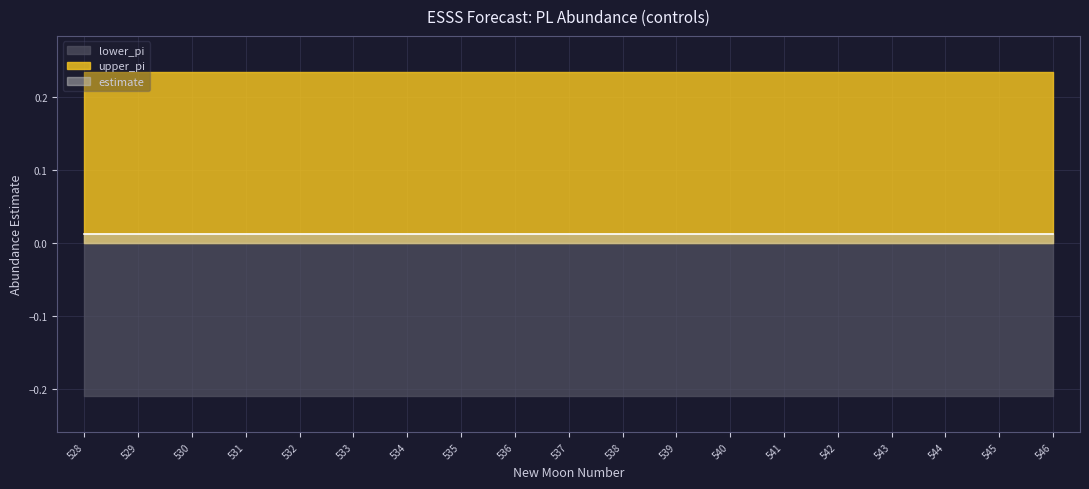

Is it true that estimate equals 0.0 at 540?

True